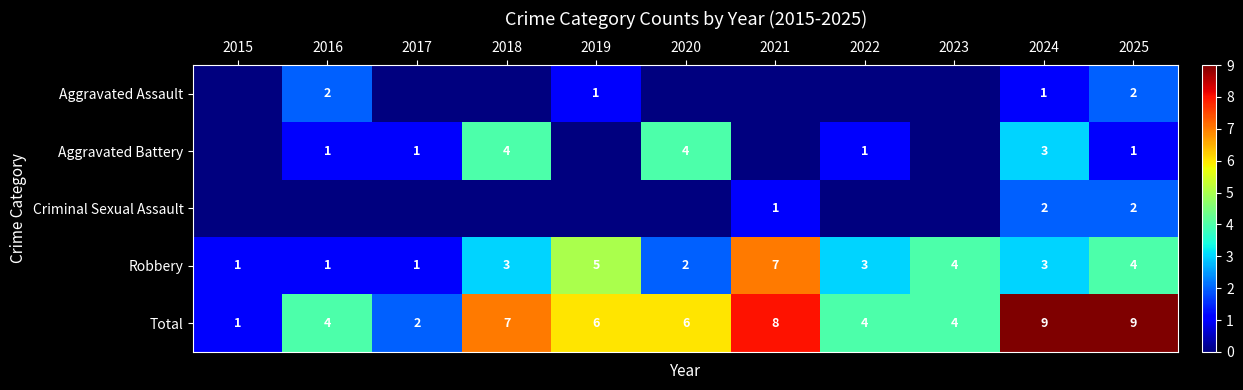

What is the average value of the Robbery series?

3